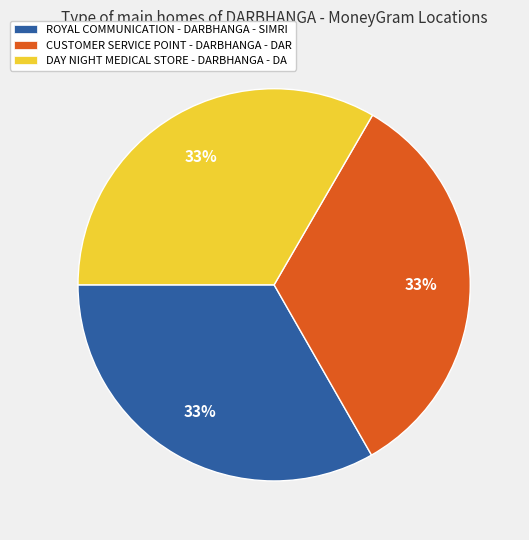

How many segments does this pie chart have?

3